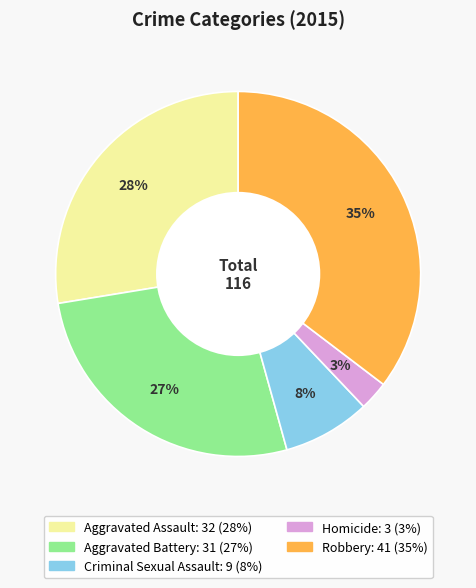

Rank the categories by value from lowest to highest.

Homicide, Criminal Sexual Assault, Aggravated Battery, Aggravated Assault, Robbery